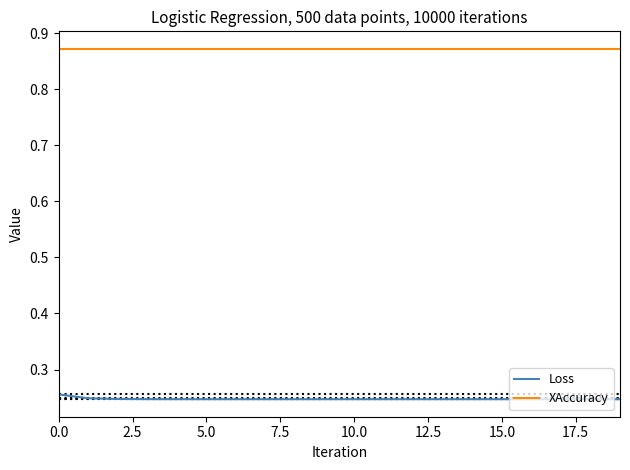

True or false: Loss and XAccuracy cross at least once.

False